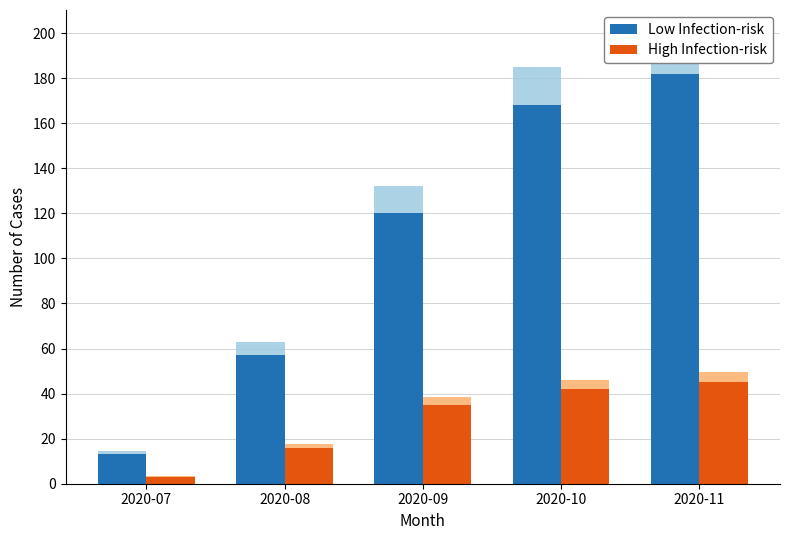

Rank the series by their maximum value, from lowest to highest.

High Infection-risk, Low Infection-risk